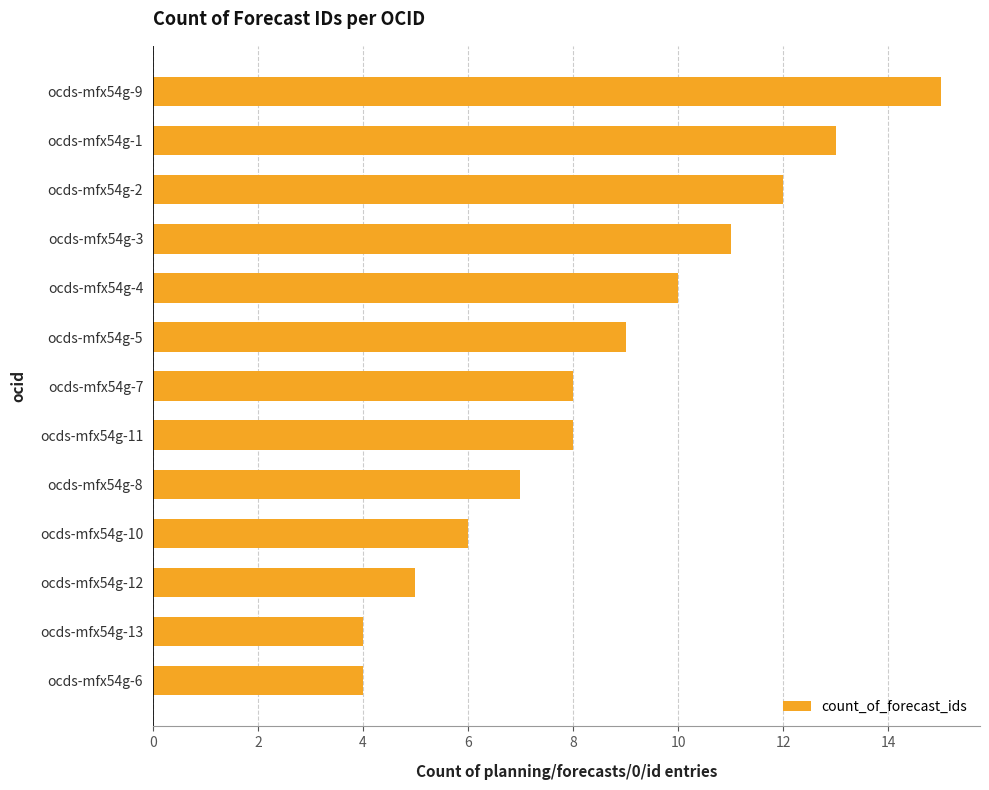

Does the chart contain any negative values?

No